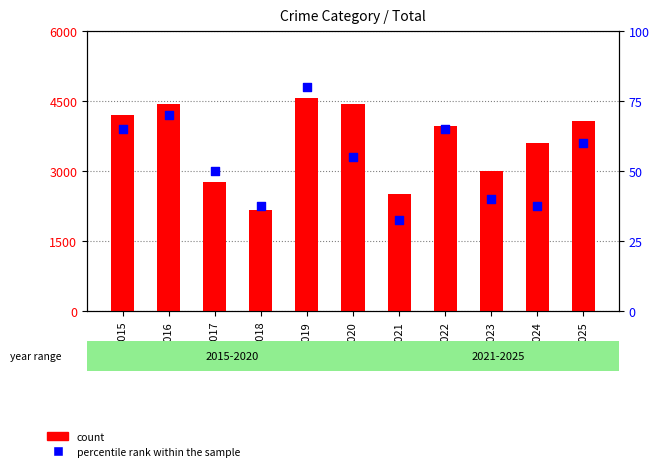

Which series contains the lowest Y value?

percentile rank within the sample